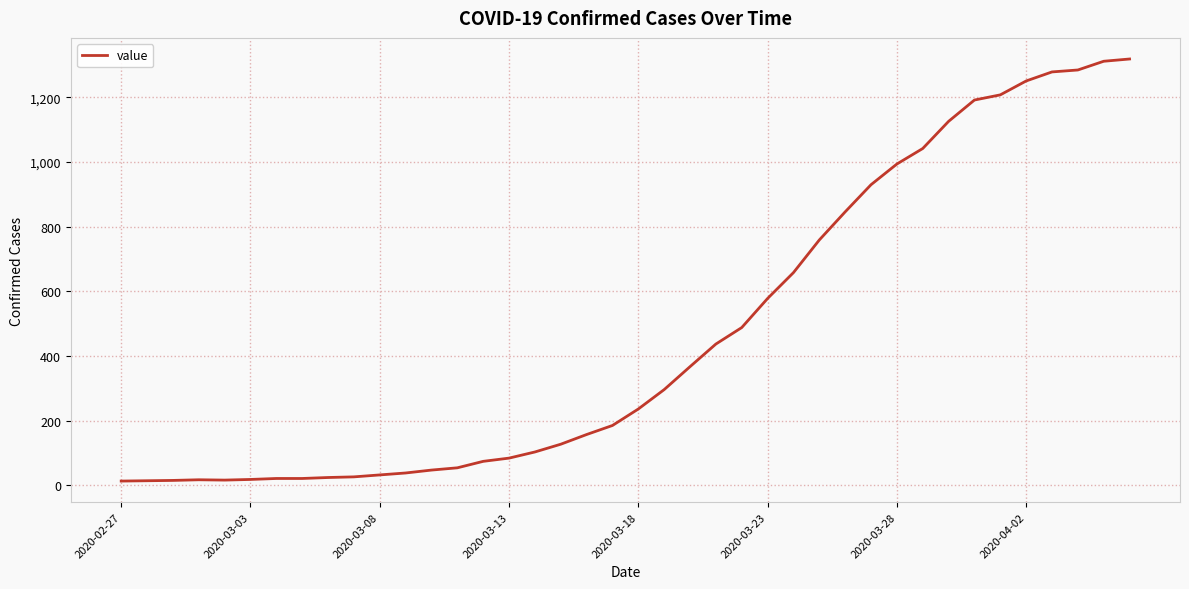

What is the difference between the maximum and minimum values?

1306